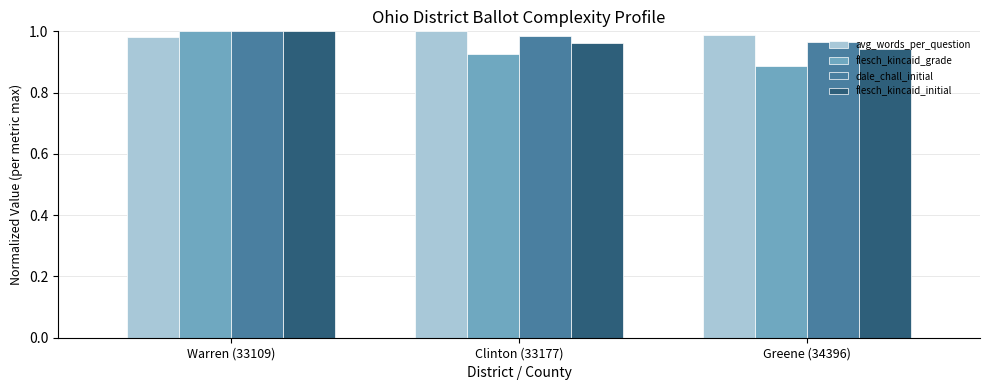

What is the total value across all series at Greene (34396)?

3.8